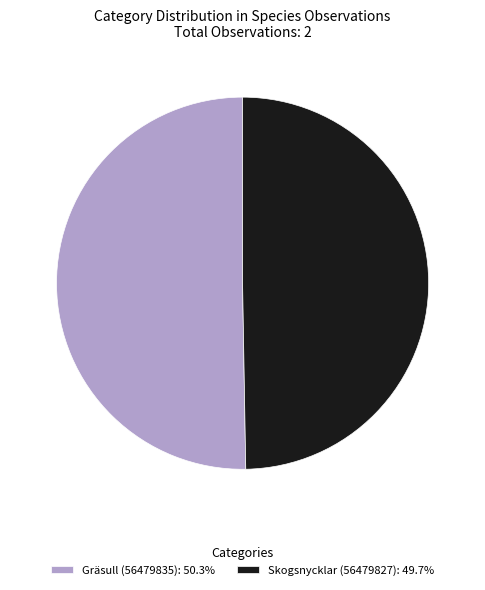

Which slice is the largest?

Gräsull (56479835)